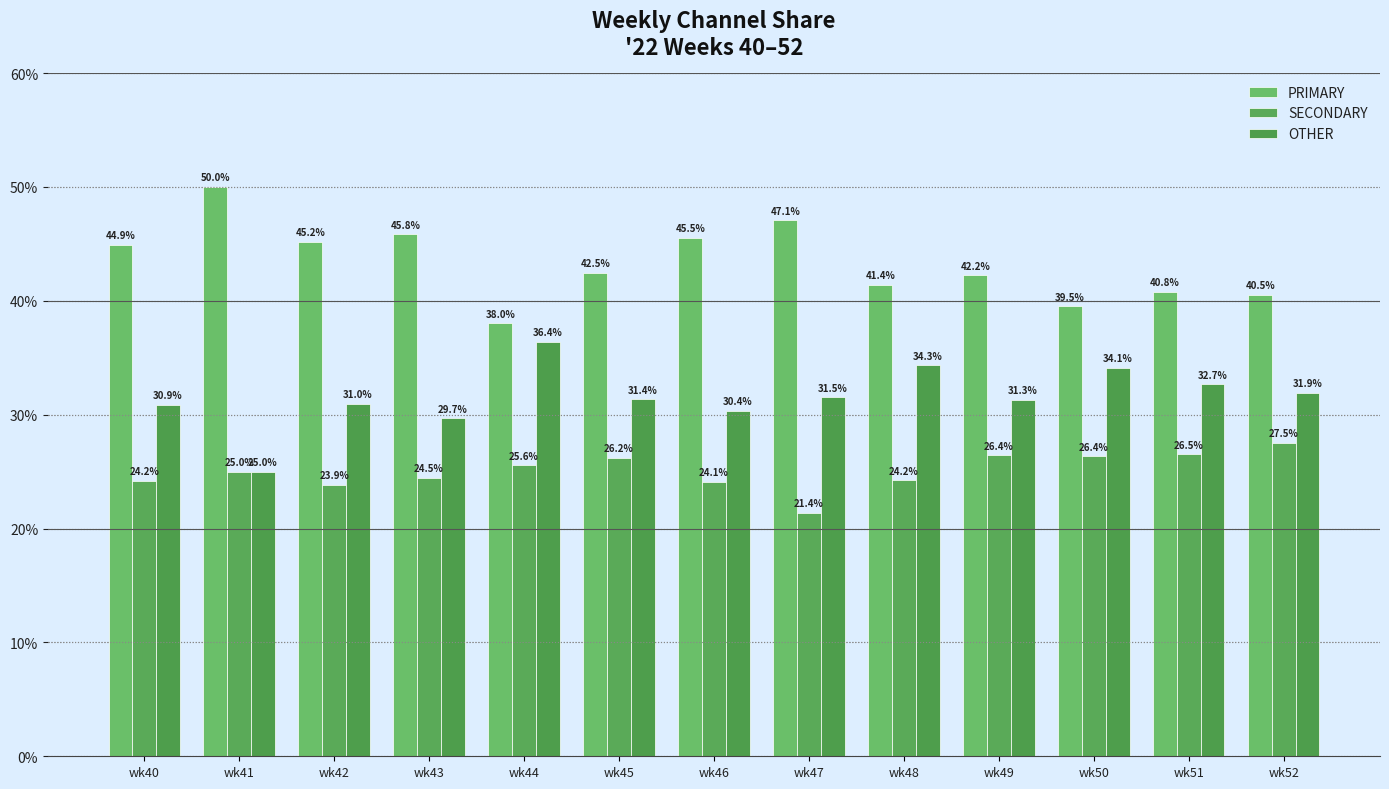

How many distinct data groups are displayed?

3